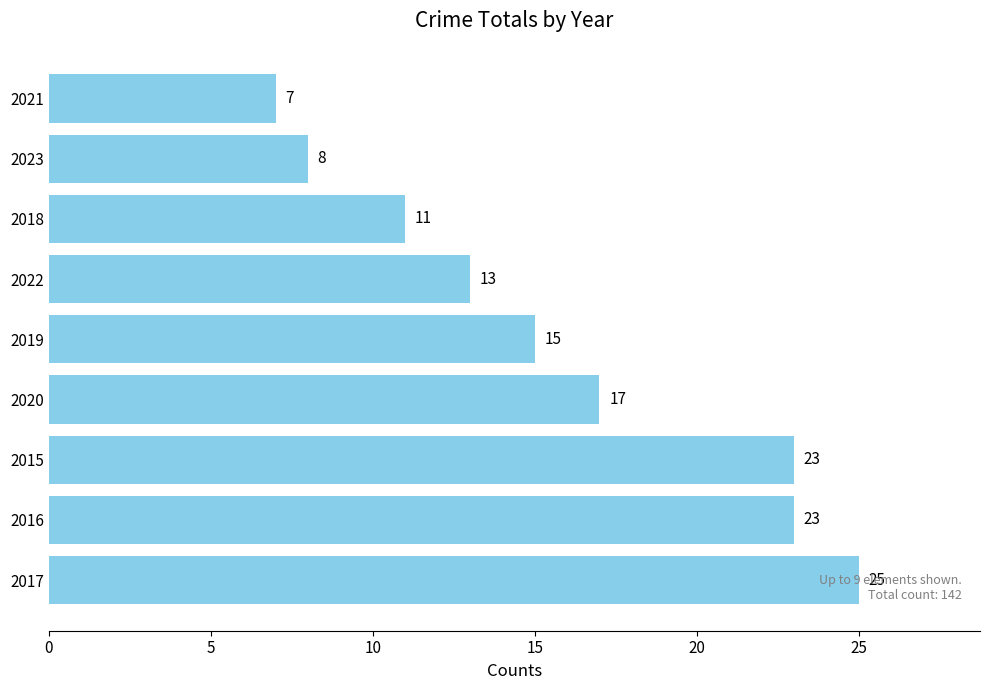

The value at 2018 is 11. True or false?

True